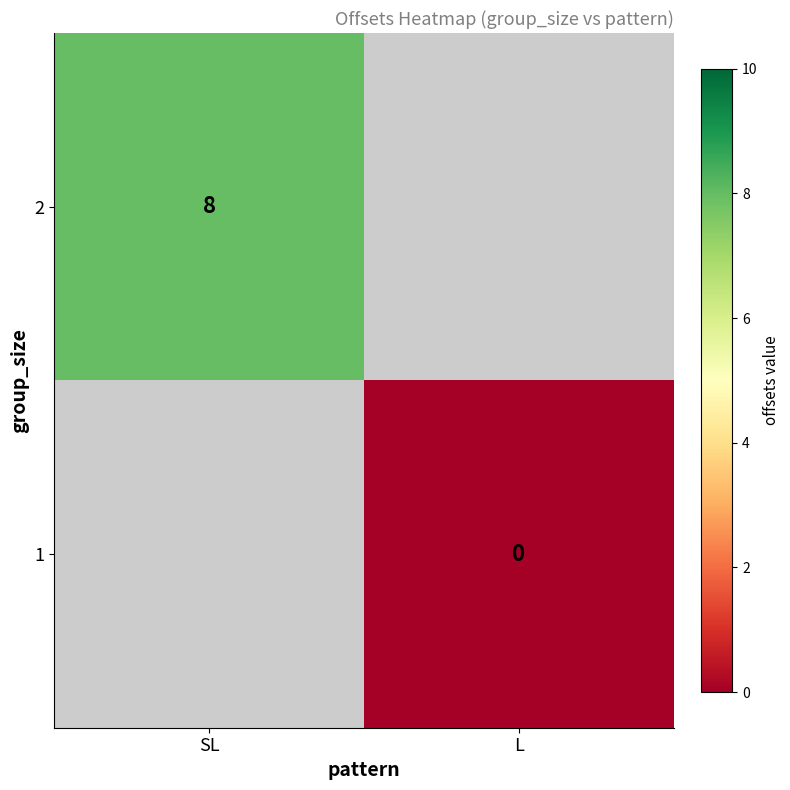

True or false: 2 has a value of 8 at SL.

True